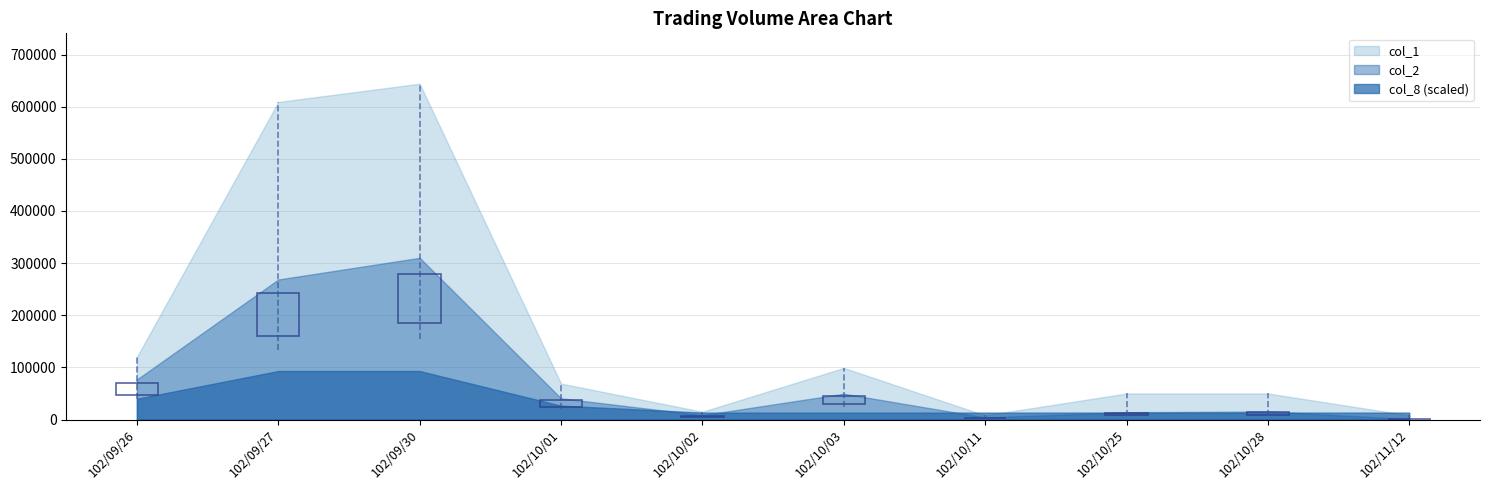

The value of col_8 at 102/09/30 is 5. True or false?

False